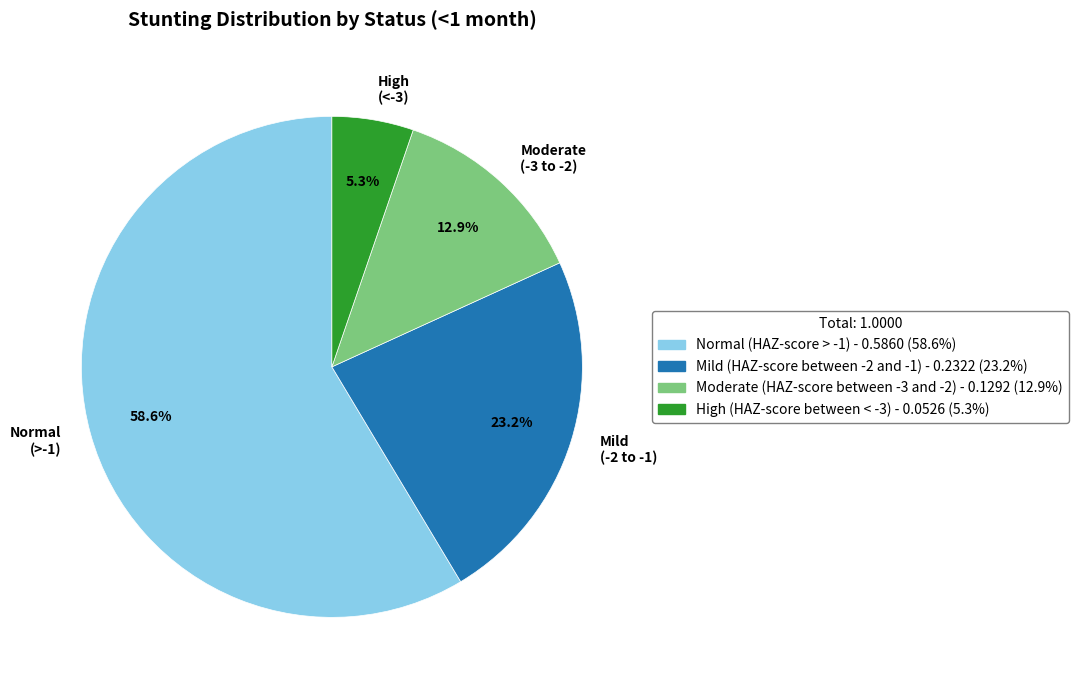

True or false: High (HAZ-score between < -3) accounts for 5% of the total.

True